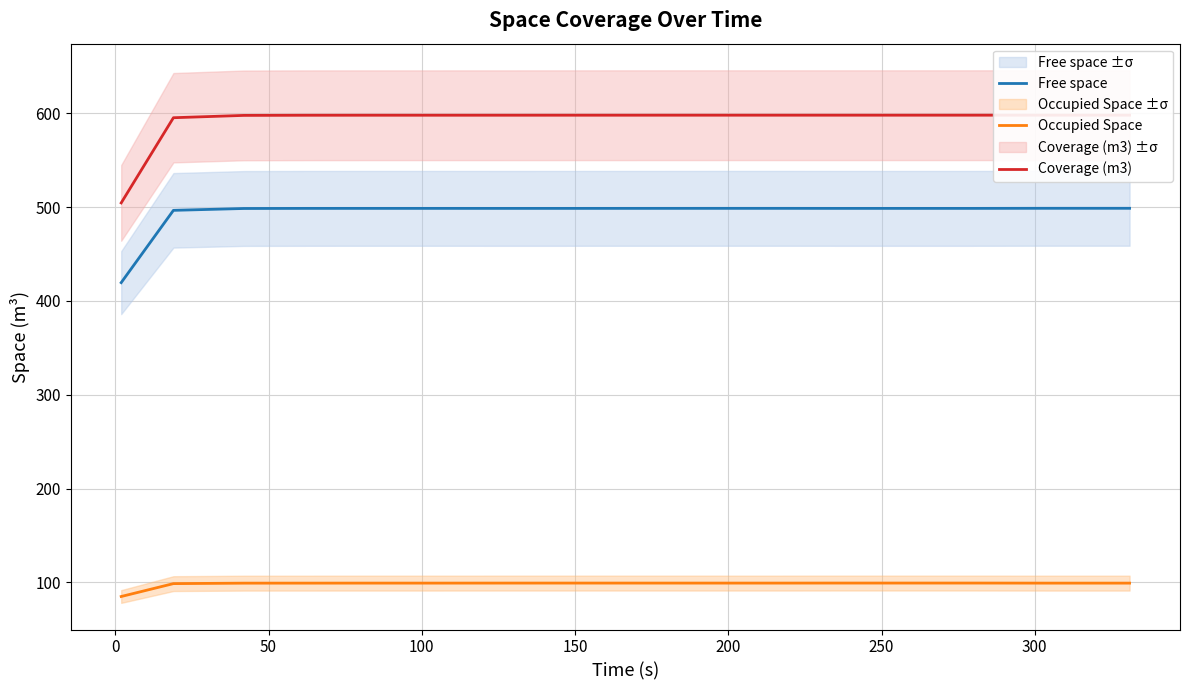

True or false: Occupied Space and Free space intersect in this chart.

False